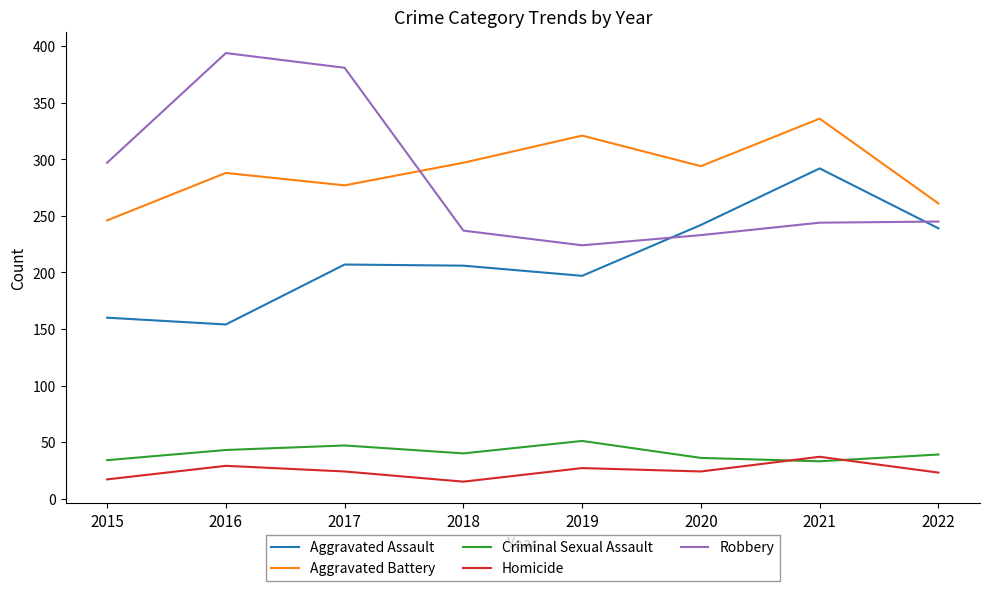

Which series has the largest total across all categories?

Aggravated Battery